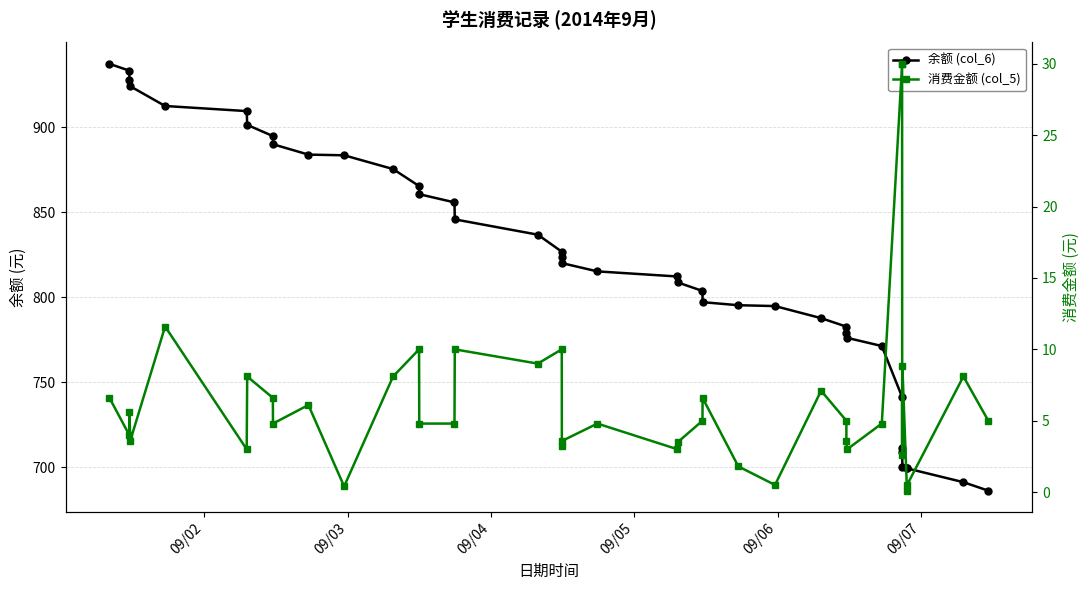

The 消费金额 (col_5) series shows 9.1 at 09/02. True or false?

False